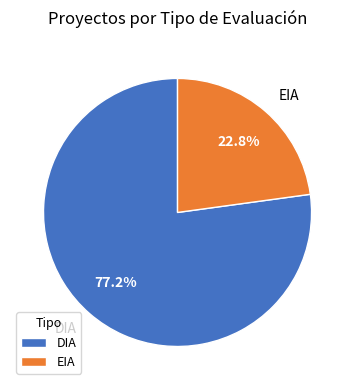

To the nearest percent, what is the average slice percentage?

50%